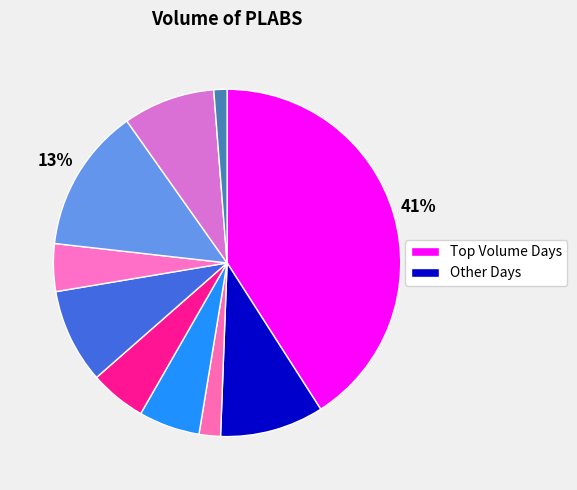

How many segments does this pie chart have?

10